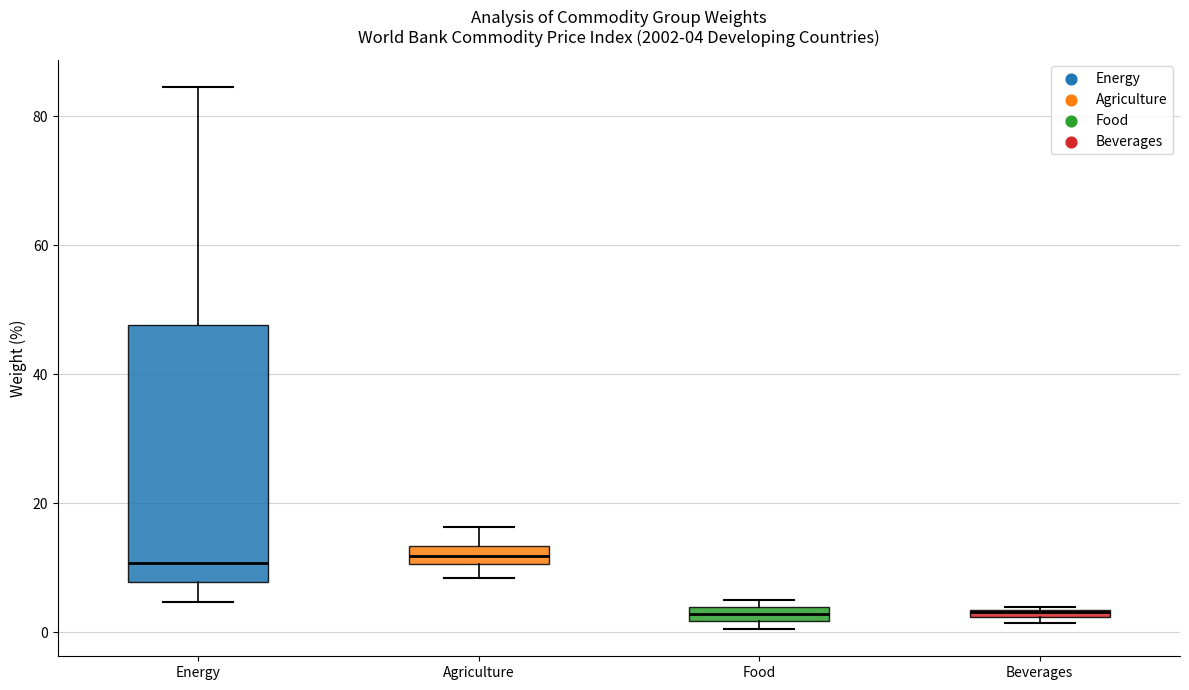

Comparing the boxes themselves (not the whiskers), which one is the tallest?

Energy